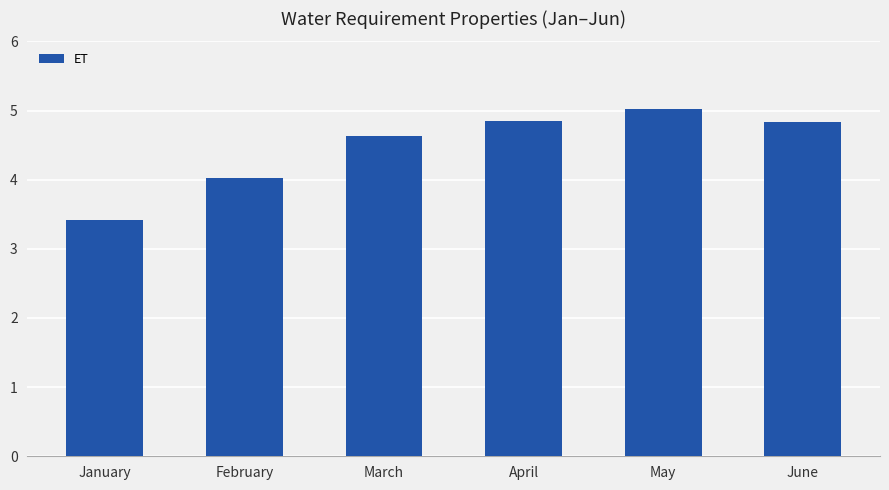

What is the value of the 6th bar from the left?

4.8